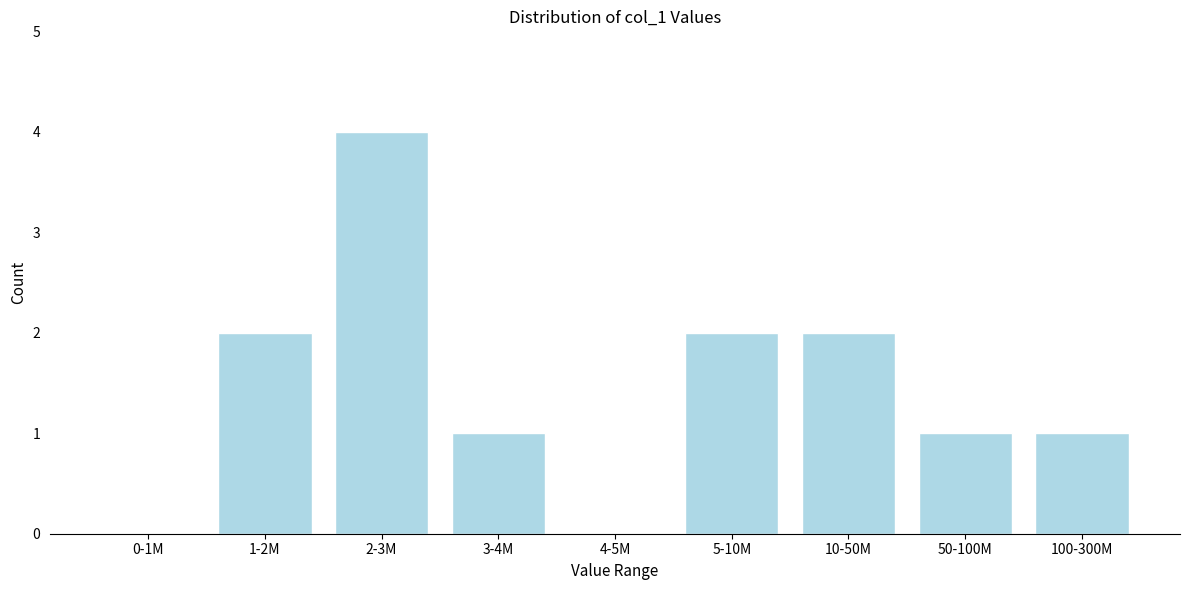

Reading left to right, what are all the values shown in this chart?

0-1M=0	1-2M=2	2-3M=4	3-4M=1	4-5M=0	5-10M=2	10-50M=2	50-100M=1	100-300M=1